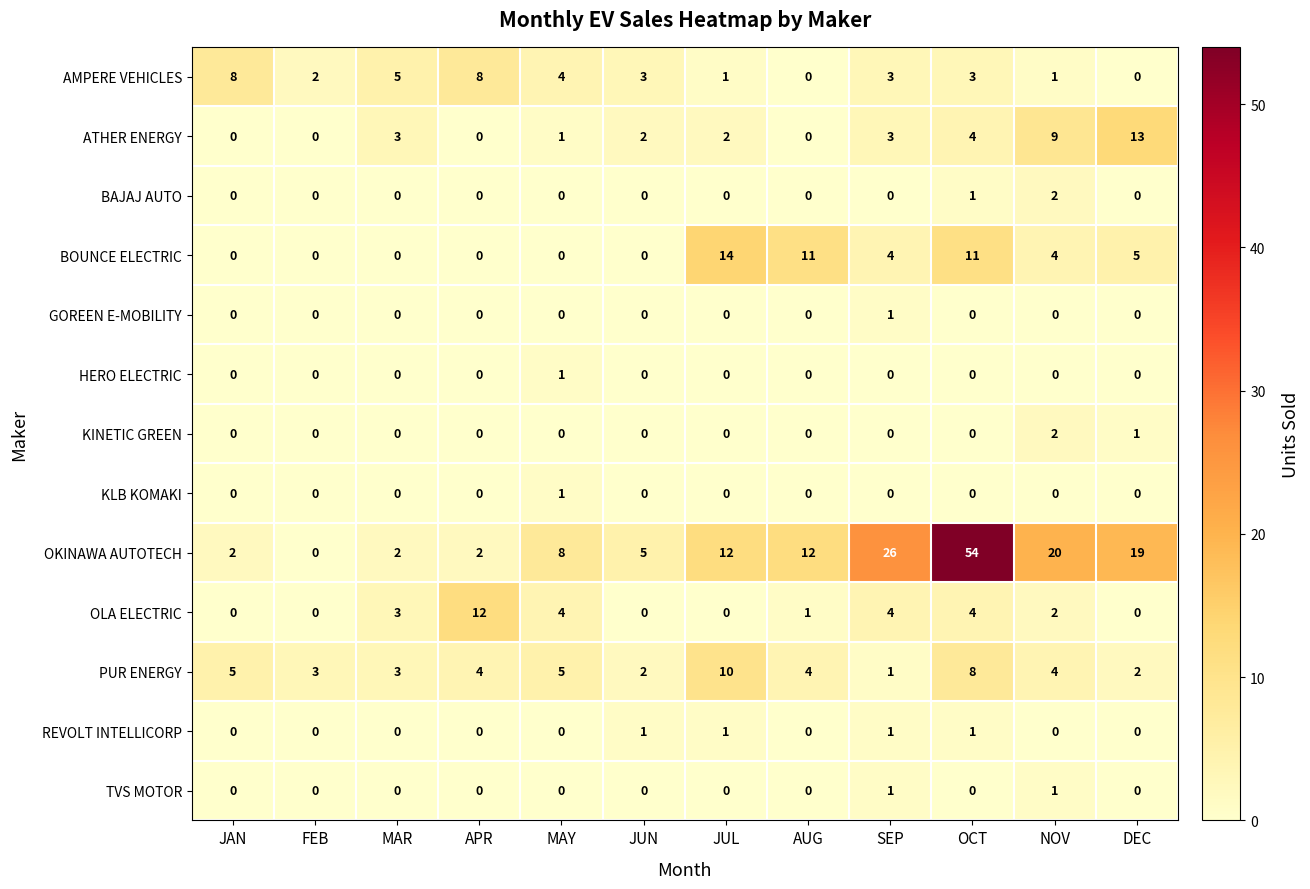

Between MAR and APR, which series saw the biggest shift?

OLA ELECTRIC